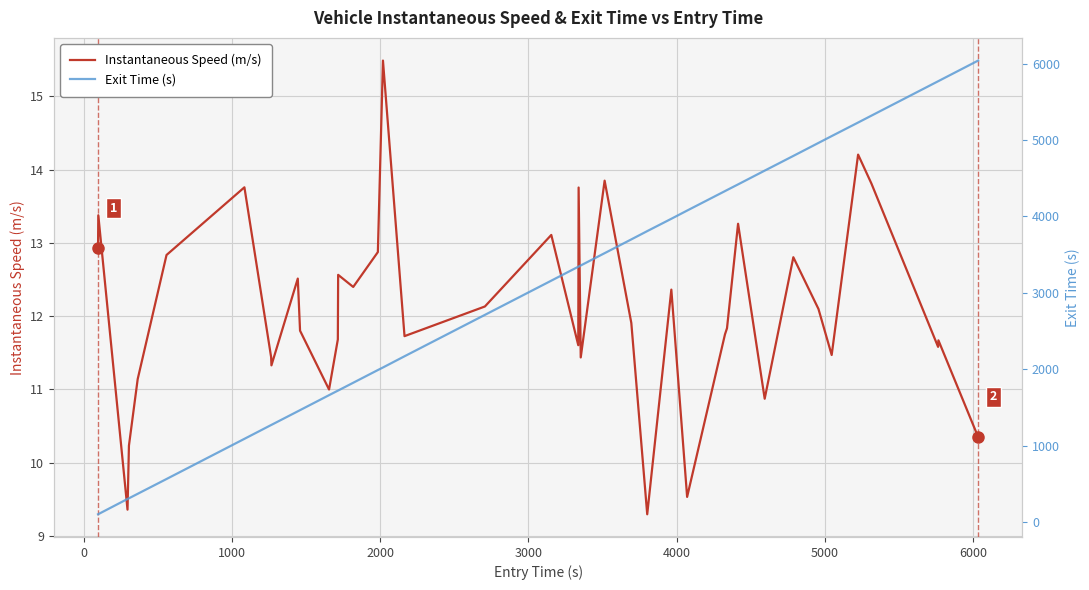

What is the highest value of the Instantaneous Speed (m/s) series?

15.5